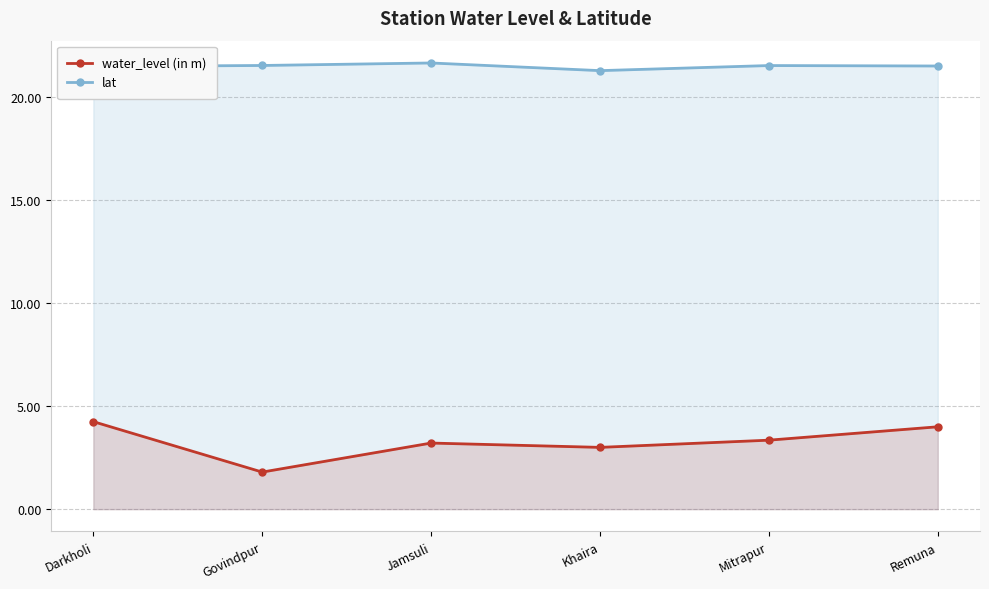

What is the difference between the lat values at Khaira and Mitrapur?

0.2